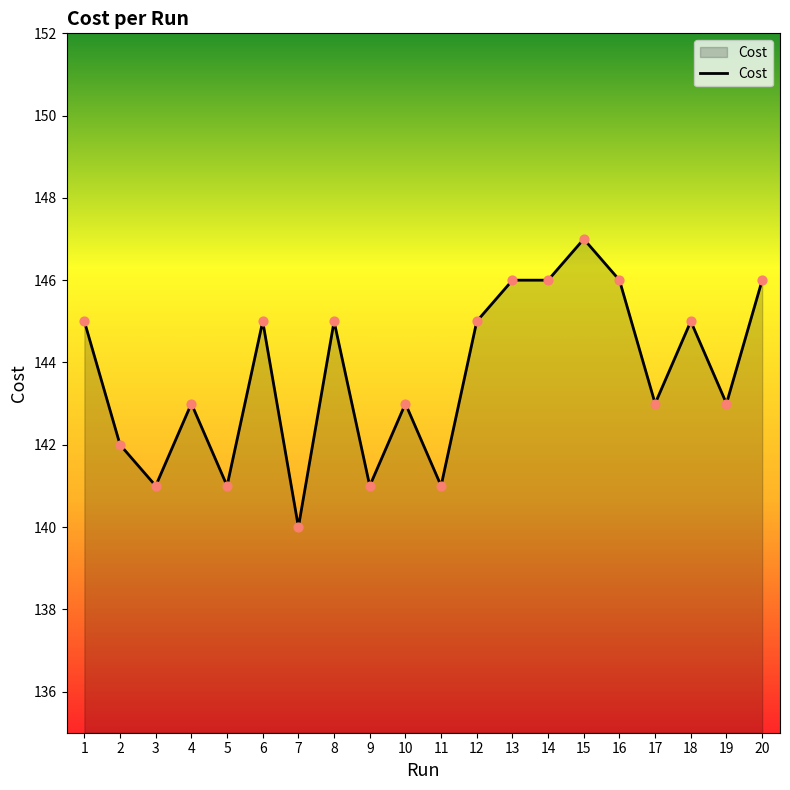

What is the change in value from 1 to 3?

-4.0